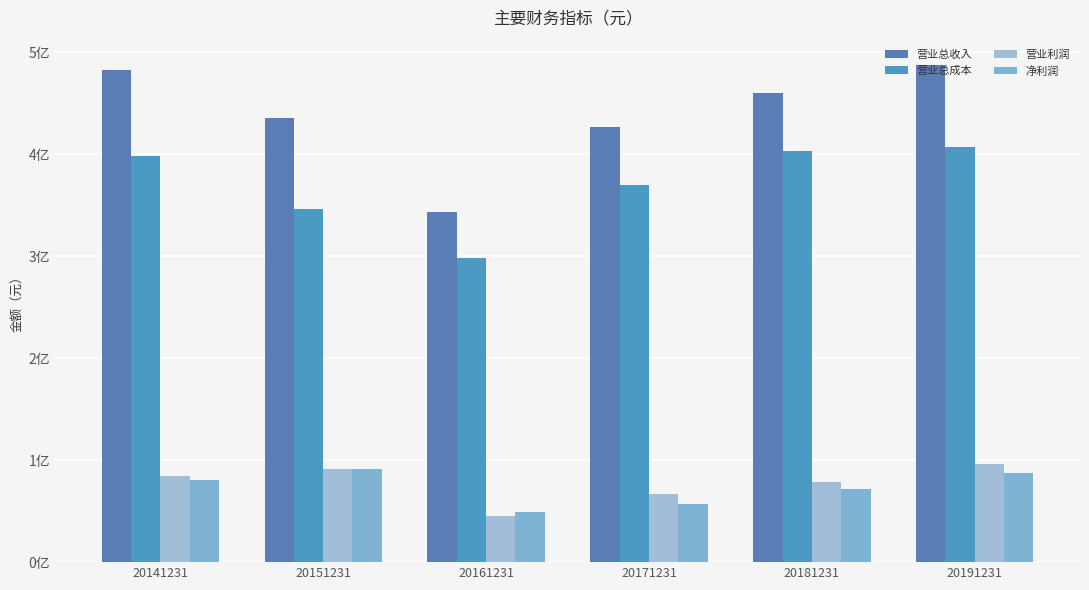

What is the value of the 营业总成本 bar at the 3rd from the left?

298091966.2